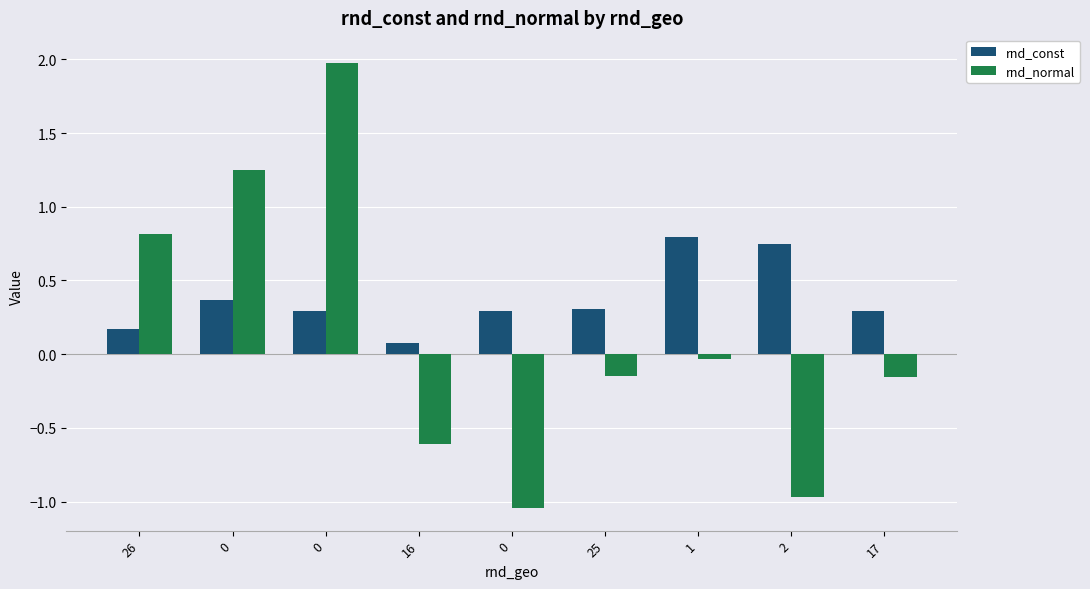

What is the difference between the highest and lowest values at 26?

0.6